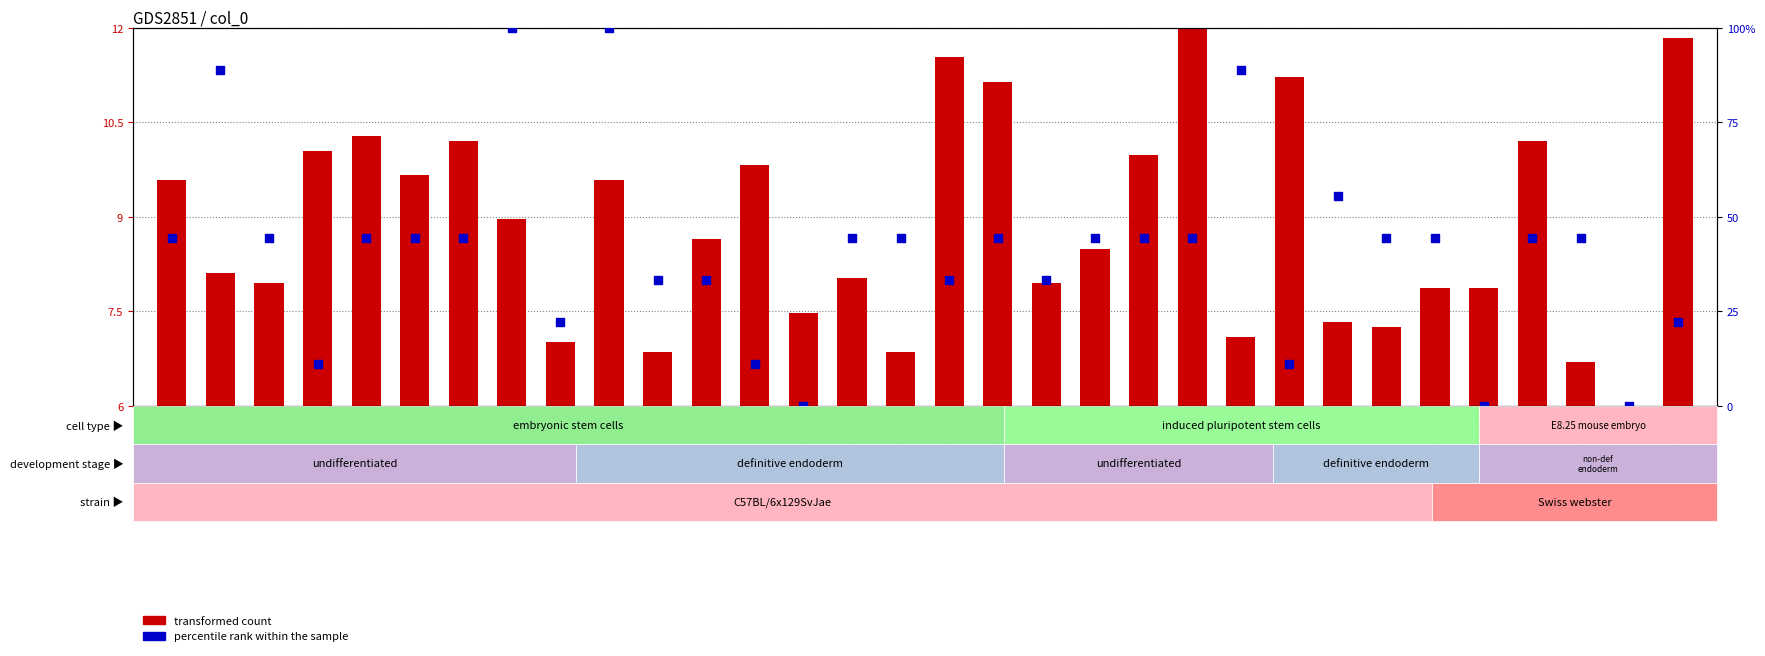

Which series reaches the maximum Y coordinate?

percentile rank within the sample